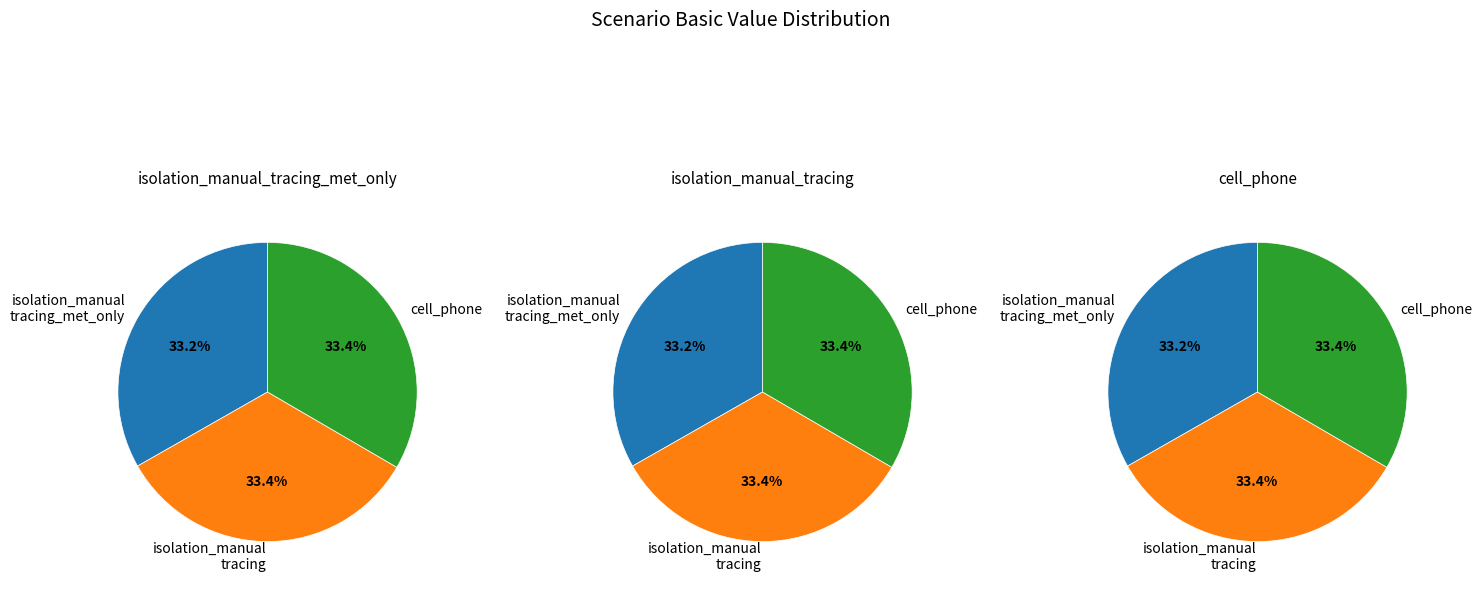

How many slices are in this pie chart?

3